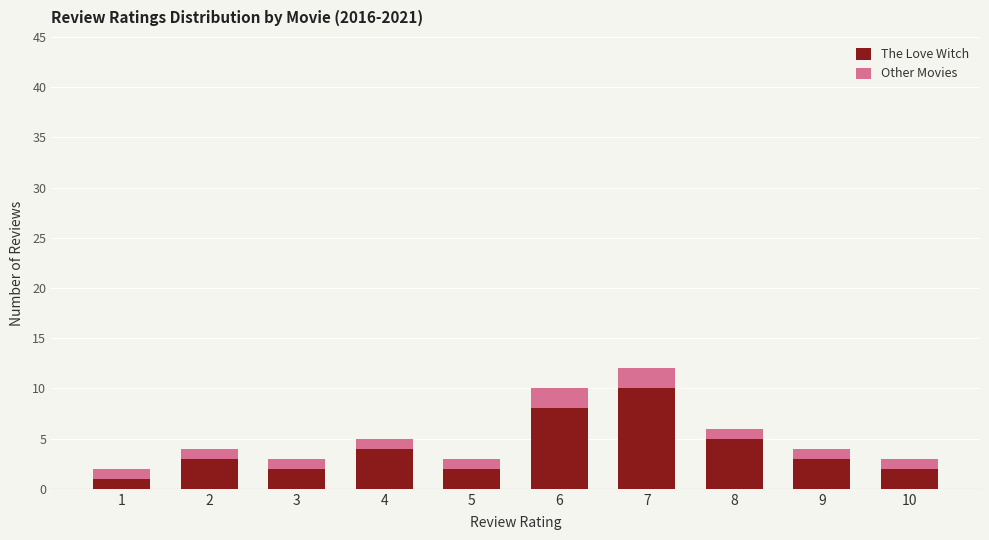

What is the sum of all The Love Witch values?

40